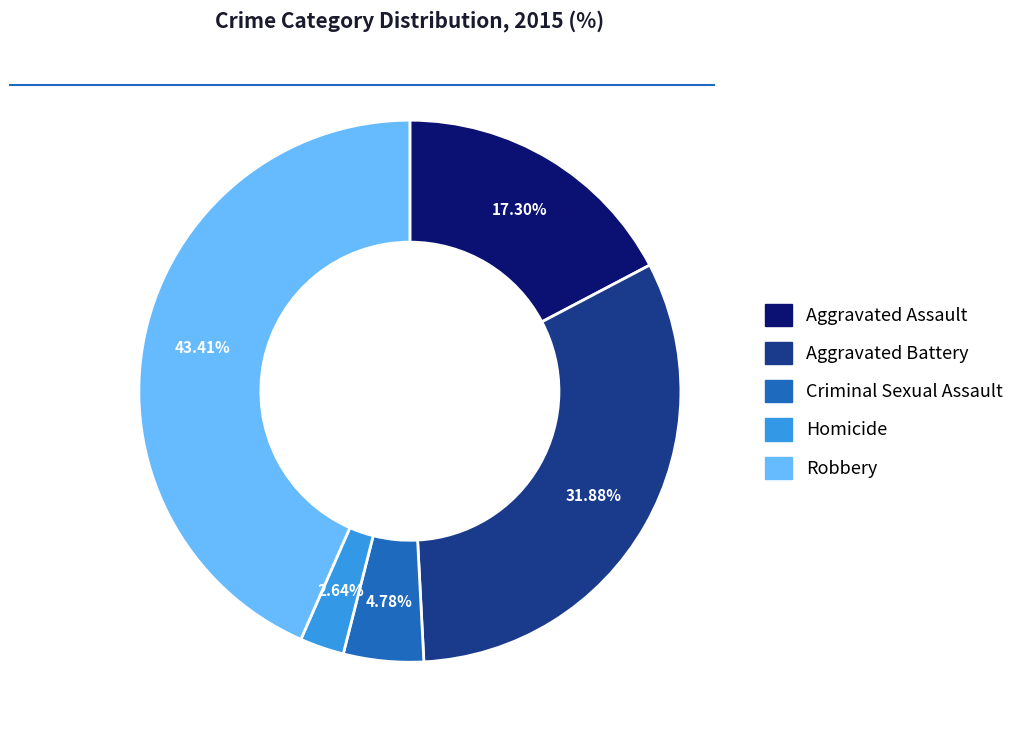

Is the sum of Aggravated Battery and Homicide greater than half?

No